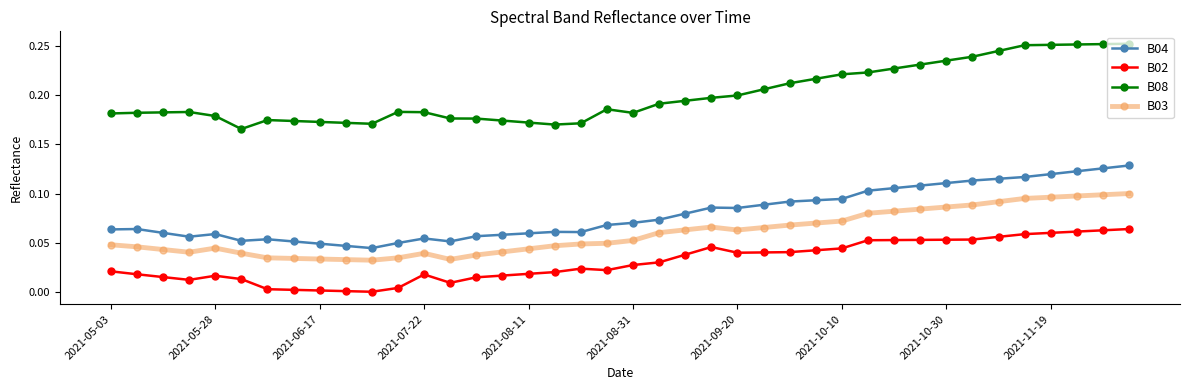

At how many categories does at least one series exceed 0?

40